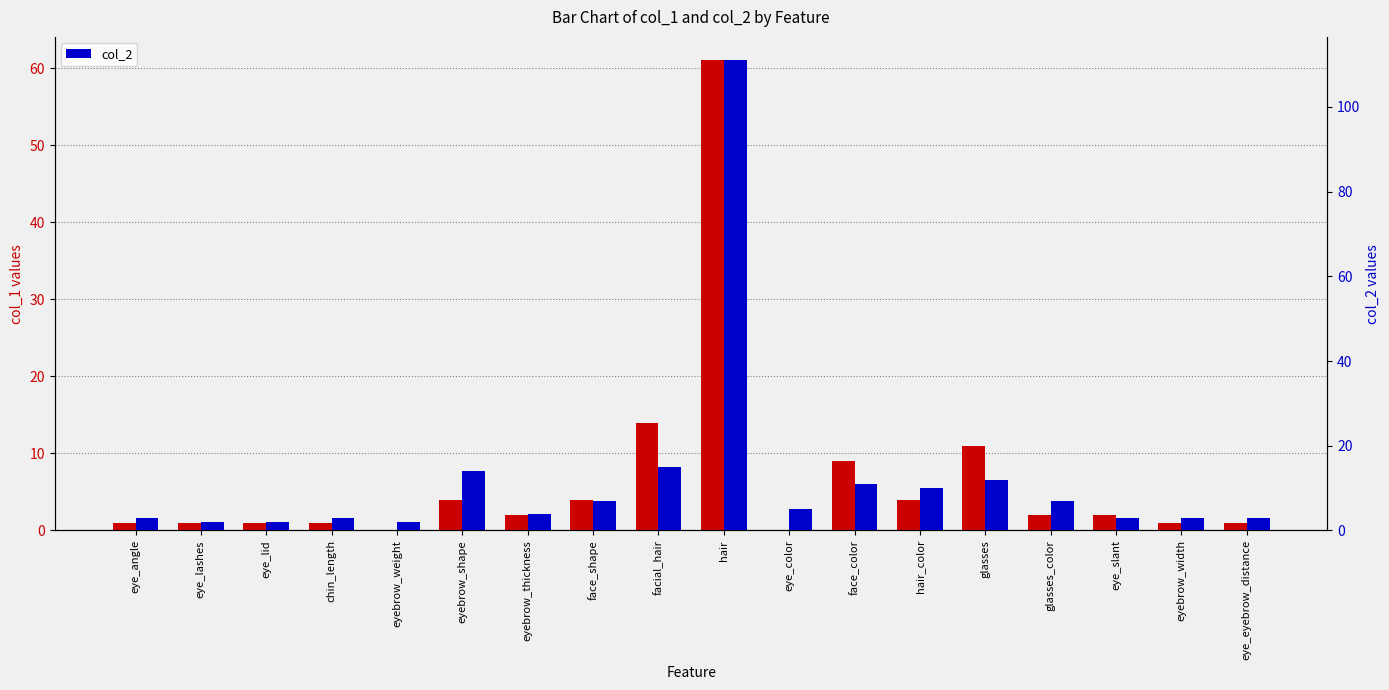

Reading left to right, list all the values displayed in this chart.

col_1: 1	1	1	1	0	4	2	4	14	61	0	9	4	11	2	2	1	1
col_2: 3	2	2	3	2	14	4	7	15	111	5	11	10	12	7	3	3	3